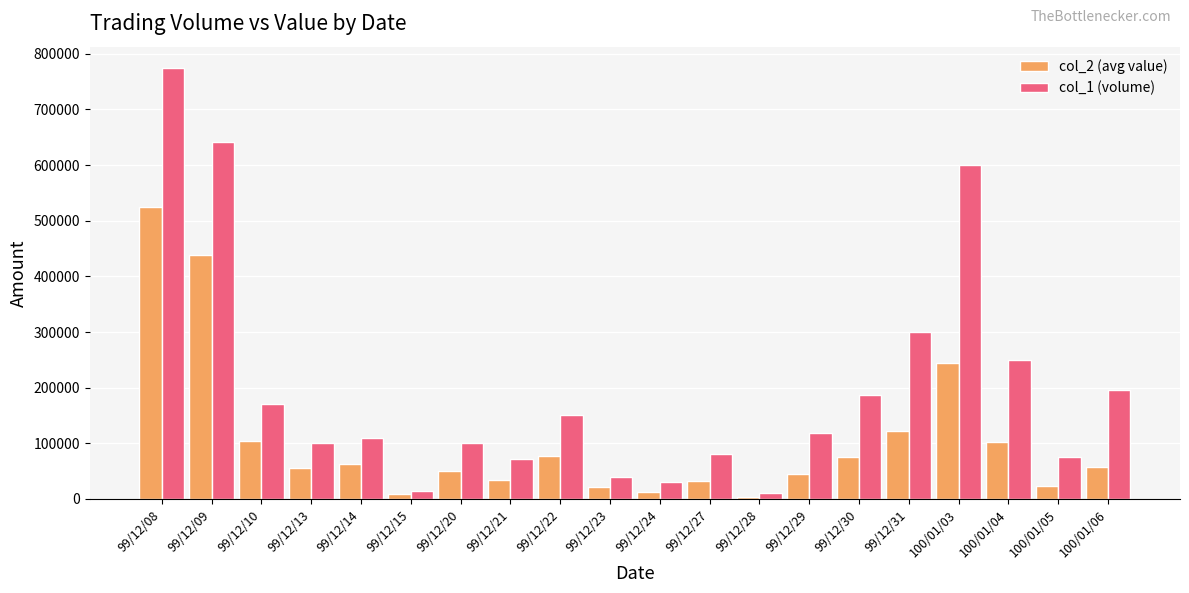

Where is col_2 (avg value) nearest to the value 264650?

100/01/03